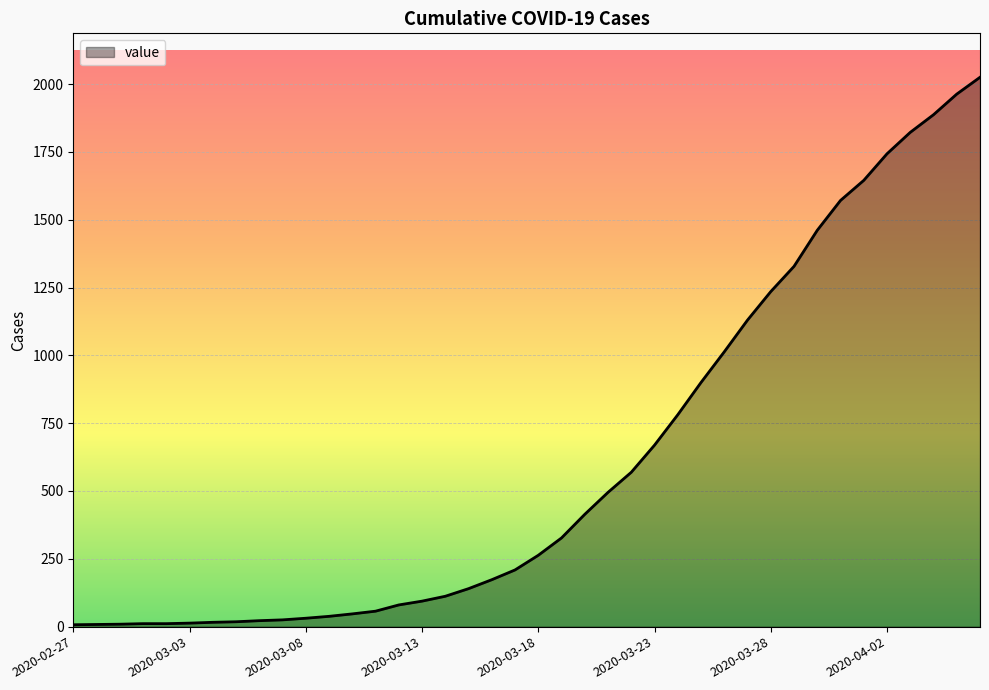

What is the greatest value displayed?

2025